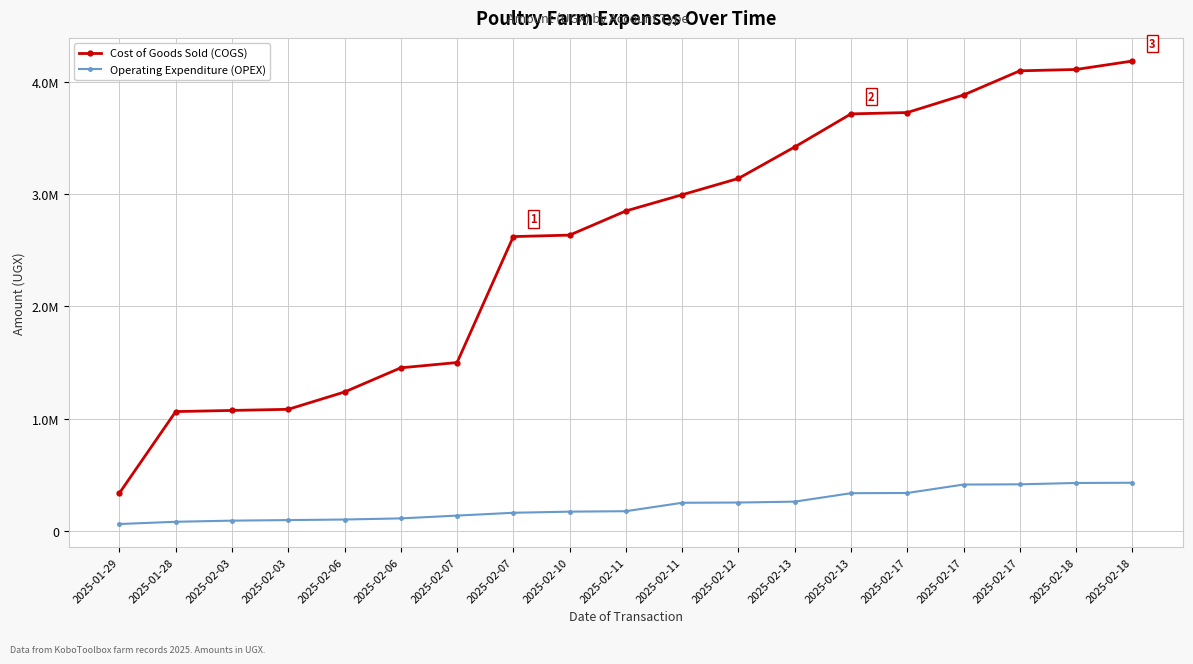

The Operating Expenditure (OPEX) series shows 51655 at 2025-02-03. True or false?

False